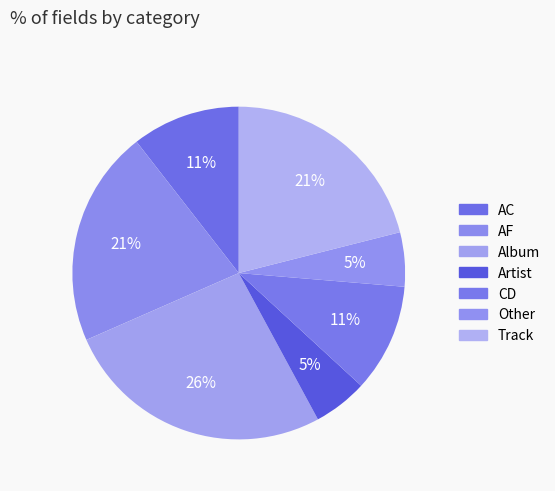

The CD slice represents 11% of the pie. True or false?

True